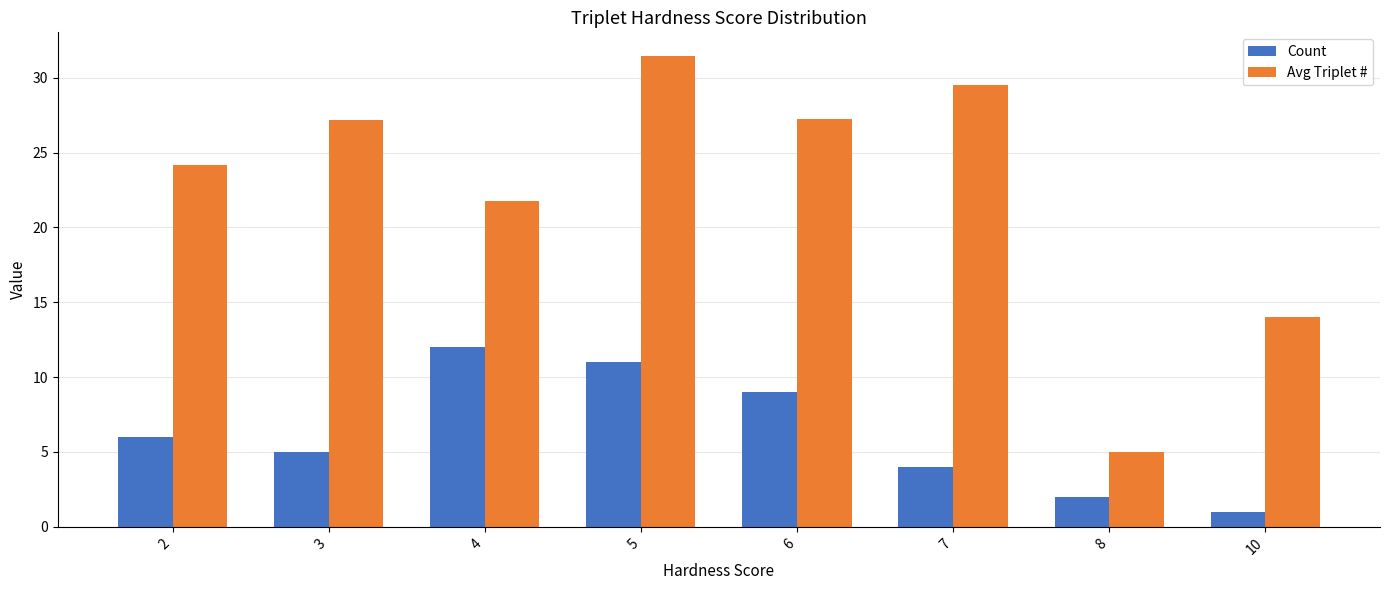

What is the difference between the highest and lowest values at 6?

18.2